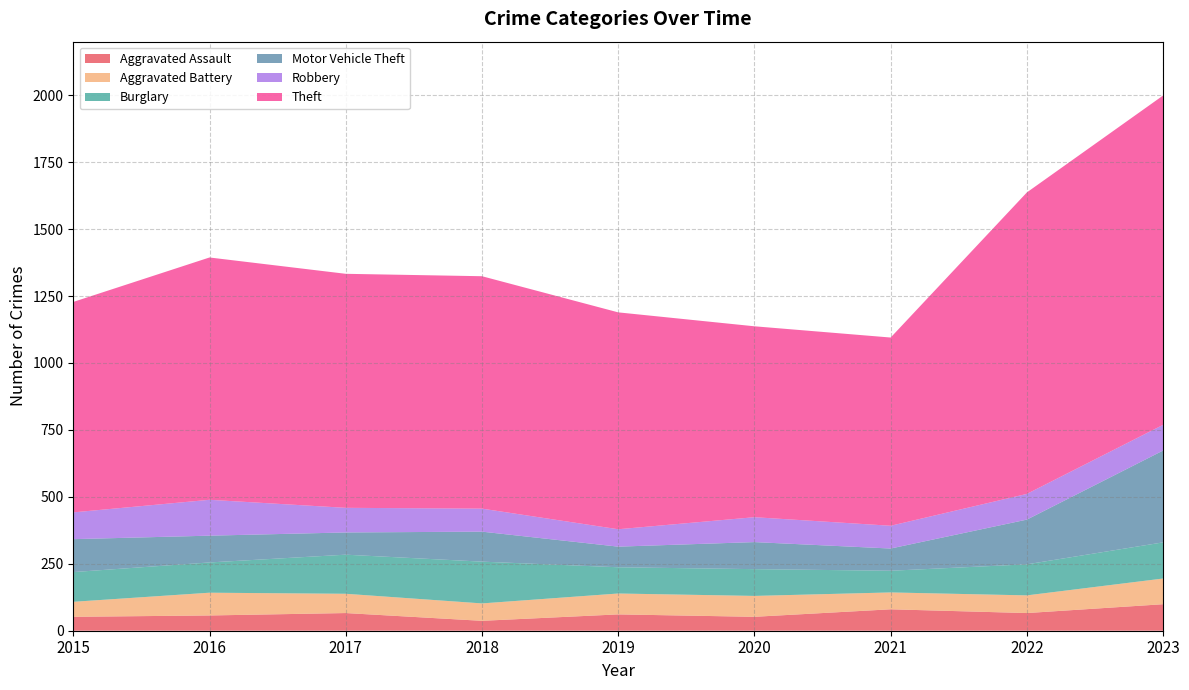

Reading left to right, extract all data points from this chart.

Aggravated Assault: 52	57	66	37	61	52	80	66	99
Aggravated Battery: 56	85	72	65	78	78	63	66	96
Burglary: 111	113	146	156	98	100	81	116	135
Motor Vehicle Theft: 123	100	83	112	77	101	83	167	343
Robbery: 100	134	92	86	65	93	85	96	96
Theft: 786	905	874	868	810	713	703	1126	1230